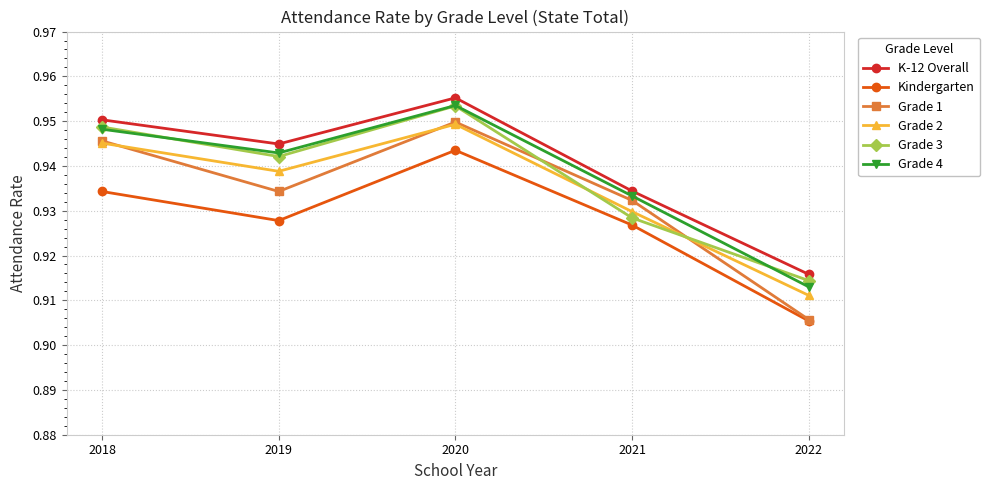

List the labels in order of Grade 4 value, largest first.

2020, 2018, 2019, 2021, 2022